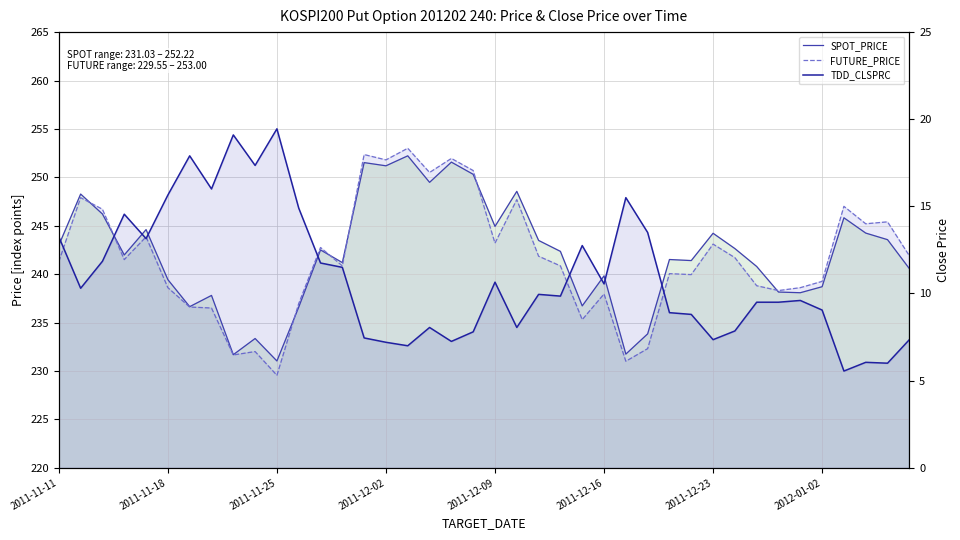

How many data points in SPOT_PRICE are above 242?

20